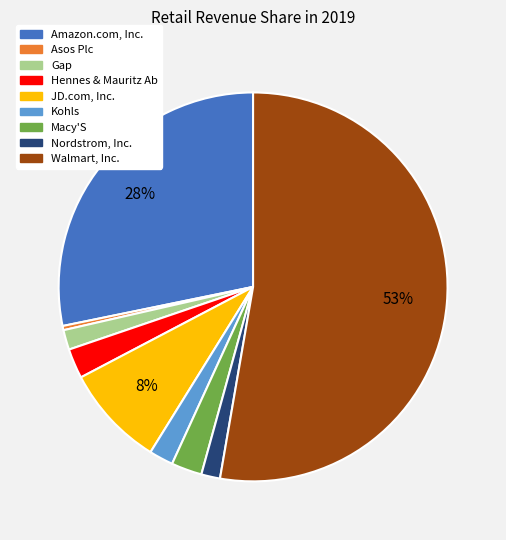

Do Gap and Kohls together represent more than half of the pie?

No